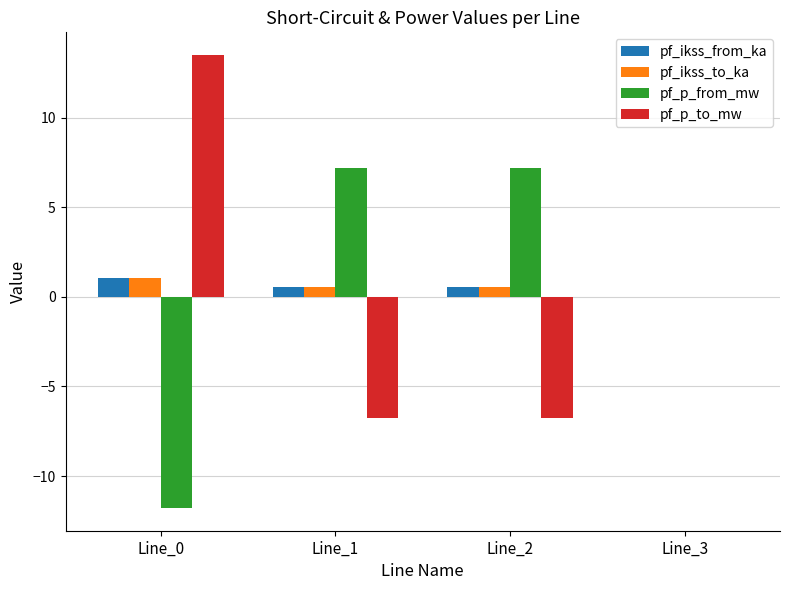

Count the number of data series in this chart.

4